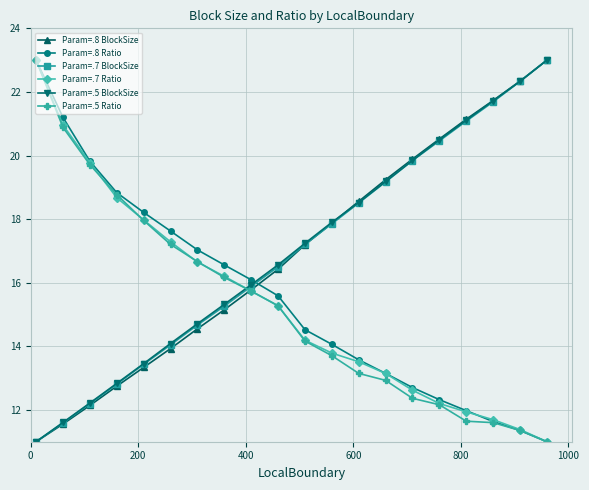

Reading left to right, transcribe all the data shown in this chart.

Param=.8 BlockSize: 11.0	11.6	12.1	12.7	13.3	13.9	14.6	15.1	15.8	16.4	17.2	17.9	18.6	19.2	19.9	20.5	21.1	21.7	22.3	23.0
Param=.8 Ratio: 23.0	21.2	19.8	18.8	18.2	17.6	17.0	16.6	16.1	15.6	14.5	14.1	13.6	13.1	12.7	12.3	12.0	11.6	11.4	11.0
Param=.7 BlockSize: 11.0	11.6	12.2	12.8	13.4	14.0	14.7	15.3	15.9	16.5	17.2	17.9	18.5	19.2	19.8	20.5	21.1	21.7	22.3	23.0
Param=.7 Ratio: 23.0	21.0	19.8	18.7	18.0	17.3	16.7	16.2	15.7	15.3	14.2	13.8	13.5	13.1	12.6	12.2	11.9	11.7	11.4	11.0
Param=.5 BlockSize: 11.0	11.6	12.2	12.8	13.5	14.1	14.7	15.3	15.9	16.6	17.2	17.9	18.5	19.2	19.8	20.5	21.1	21.7	22.3	23.0
Param=.5 Ratio: 23.0	20.9	19.7	18.8	18.0	17.2	16.7	16.2	15.7	15.3	14.2	13.7	13.1	12.9	12.4	12.2	11.6	11.6	11.4	11.0